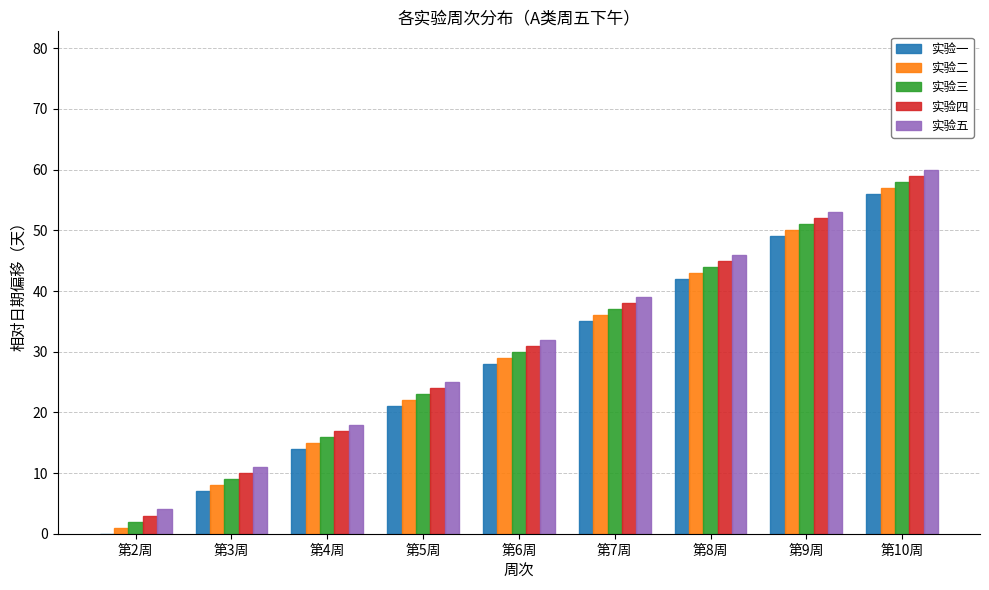

How many categories are shown in the chart?

9